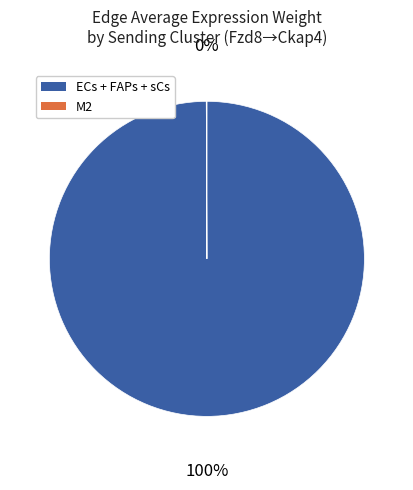

To the nearest percent, what is the average slice percentage?

50%